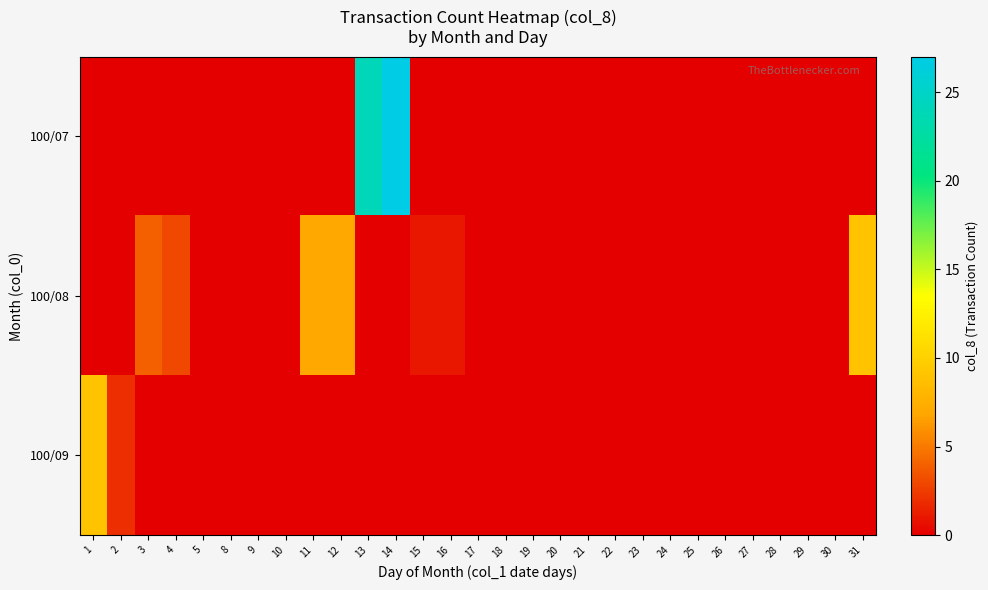

Reading left to right, extract all data points from this chart.

100/07: 1=0	2=0	3=0	4=0	5=0	8=0	9=0	10=0	11=0	12=0	13=24	14=27	15=0	16=0	17=0	18=0	19=0	20=0	21=0	22=0	23=0	24=0	25=0	26=0	27=0	28=0	29=0	30=0	31=0
100/08: 1=0	2=0	3=4	4=3	5=0	8=0	9=0	10=0	11=7	12=7	13=0	14=0	15=1	16=1	17=0	18=0	19=0	20=0	21=0	22=0	23=0	24=0	25=0	26=0	27=0	28=0	29=0	30=0	31=9
100/09: 1=9	2=2	3=0	4=0	5=0	8=0	9=0	10=0	11=0	12=0	13=0	14=0	15=0	16=0	17=0	18=0	19=0	20=0	21=0	22=0	23=0	24=0	25=0	26=0	27=0	28=0	29=0	30=0	31=0